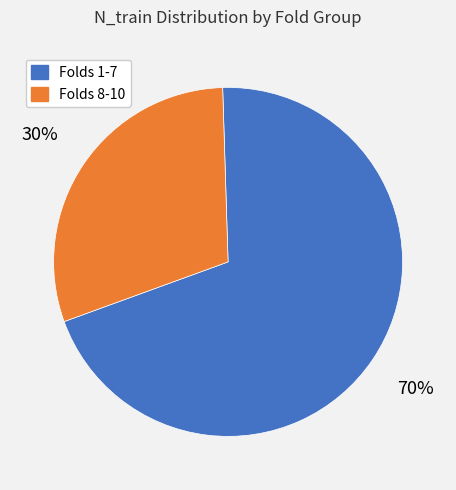

To the nearest percent, what is the average slice percentage?

50%